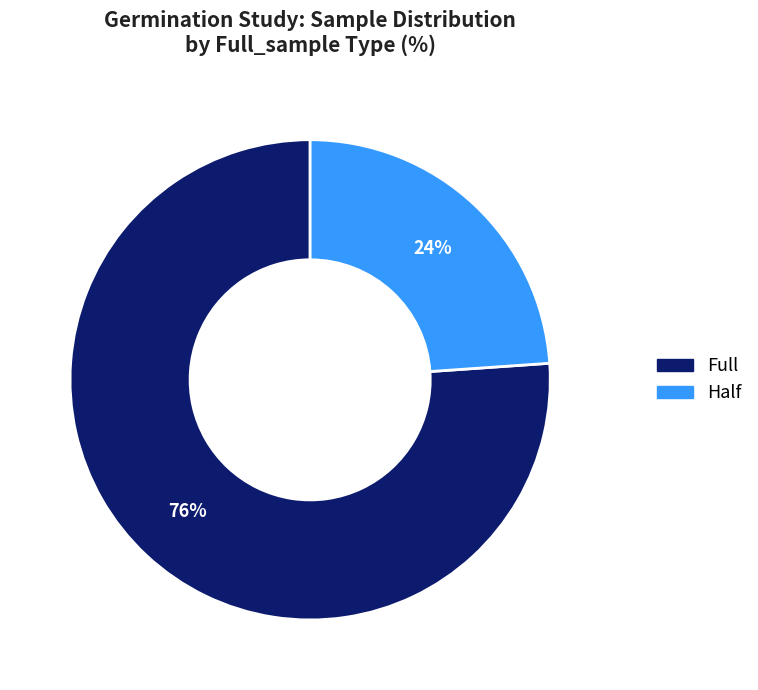

Rank the categories by value from lowest to highest.

Half, Full